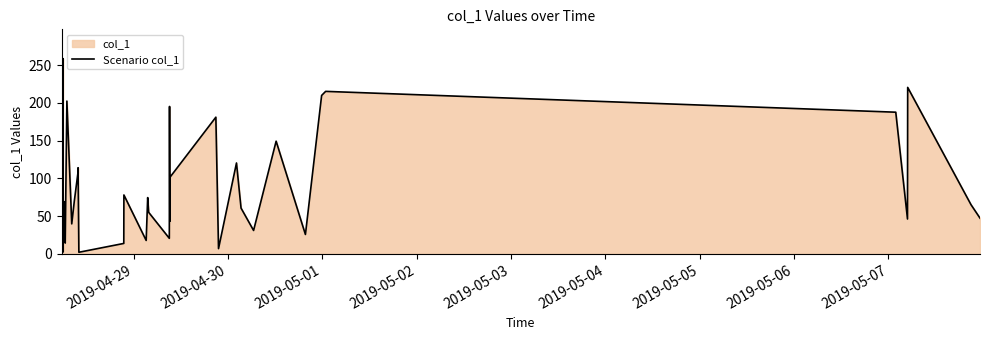

How many lines are shown in the chart?

1